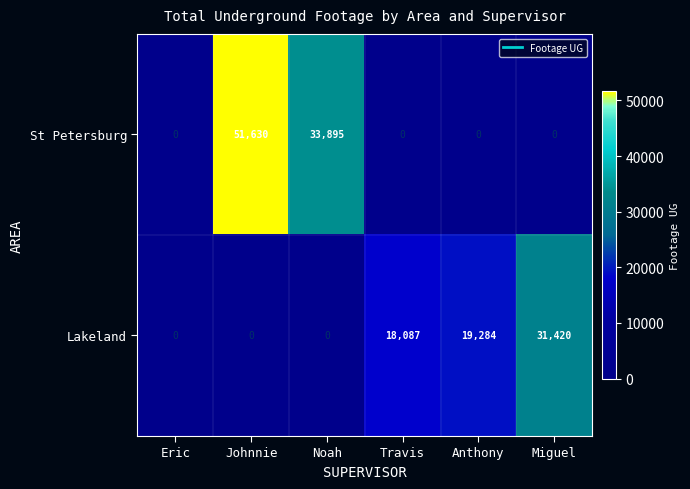

What is the maximum value shown in the chart?

51630